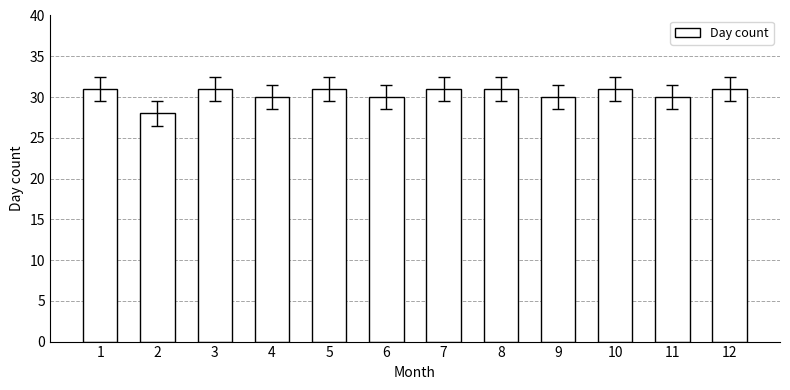

Read the value at 12.

31